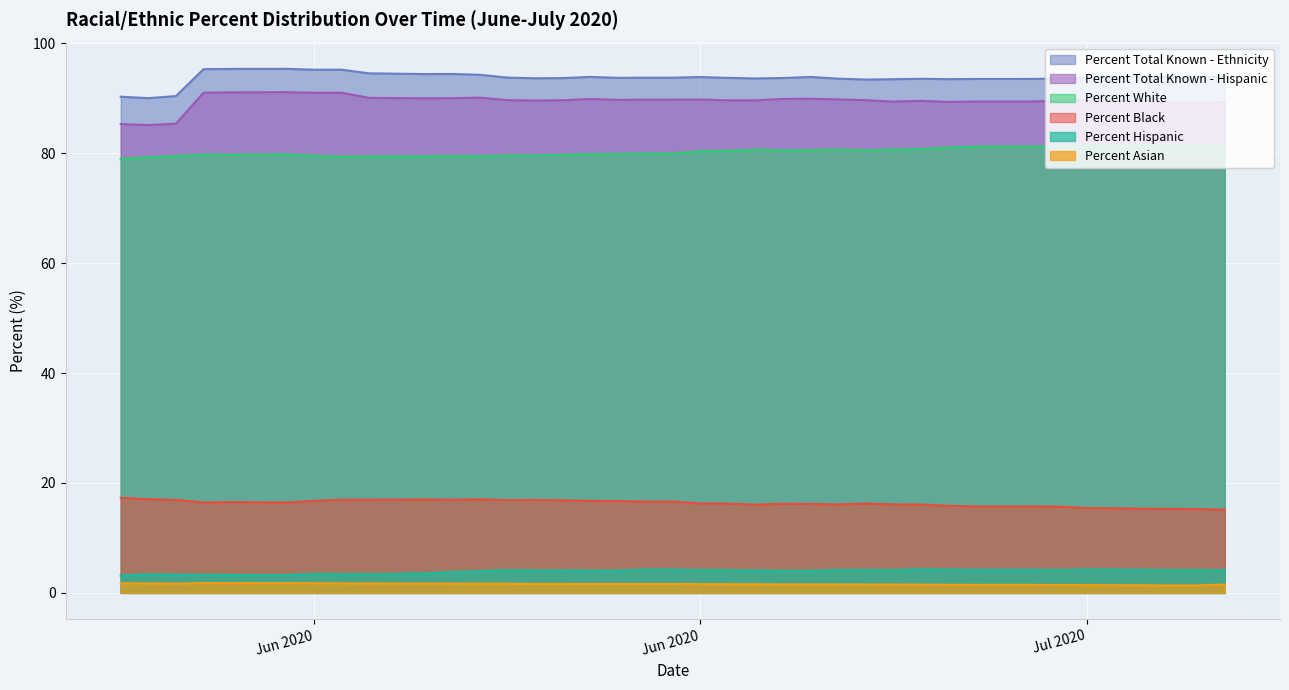

Reading right to left, what are all the values shown in this chart?

Percent Black: 15.2	15.2	15.3	15.3	15.4	15.4	15.7	15.7	15.7	15.7	15.8	16.1	16.1	16.2	16.1	16.2	16.2	16.1	16.2	16.3	16.6	16.6	16.7	16.7	16.8	16.9	16.9	17.0	16.9	17.0	16.9	17.0	16.7	16.4	16.5	16.5	16.4	16.9	17.0	17.3
Percent Total Known - Ethnicity: 93.9	93.9	93.9	94.0	93.9	93.7	93.6	93.5	93.5	93.5	93.5	93.5	93.5	93.4	93.5	93.9	93.7	93.6	93.7	93.8	93.7	93.7	93.7	93.9	93.7	93.6	93.8	94.3	94.4	94.4	94.5	95.2	95.2	95.3	95.3	95.3	95.3	90.4	90.0	90.3
Percent Total Known - Hispanic: 89.3	89.2	89.2	89.4	89.5	89.7	89.5	89.4	89.4	89.4	89.3	89.5	89.4	89.6	89.8	89.9	89.9	89.6	89.6	89.8	89.7	89.7	89.7	89.8	89.6	89.6	89.7	90.1	90.0	90.0	90.1	91.0	91.0	91.1	91.1	91.1	91.0	85.4	85.1	85.3
Percent White: 81.1	81.3	81.3	81.4	81.3	81.4	81.3	81.2	81.2	81.2	81.0	80.8	80.7	80.5	80.7	80.5	80.5	80.6	80.4	80.4	79.9	79.9	79.8	79.8	79.7	79.6	79.6	79.4	79.5	79.4	79.4	79.3	79.5	79.8	79.7	79.7	79.7	79.5	79.3	79.0
Percent Asian: 1.5	1.4	1.4	1.4	1.4	1.4	1.4	1.5	1.5	1.5	1.5	1.5	1.5	1.5	1.5	1.5	1.5	1.6	1.6	1.6	1.6	1.6	1.6	1.6	1.6	1.6	1.7	1.7	1.7	1.7	1.7	1.7	1.8	1.8	1.8	1.8	1.8	1.7	1.7	1.8
Percent Hispanic: 4.1	4.1	4.2	4.2	4.2	4.3	4.1	4.2	4.2	4.2	4.2	4.3	4.2	4.2	4.2	4.0	4.0	4.1	4.1	4.2	4.2	4.2	4.0	4.0	4.1	4.1	4.1	4.0	3.8	3.6	3.4	3.4	3.5	3.3	3.3	3.3	3.3	3.3	3.4	3.2